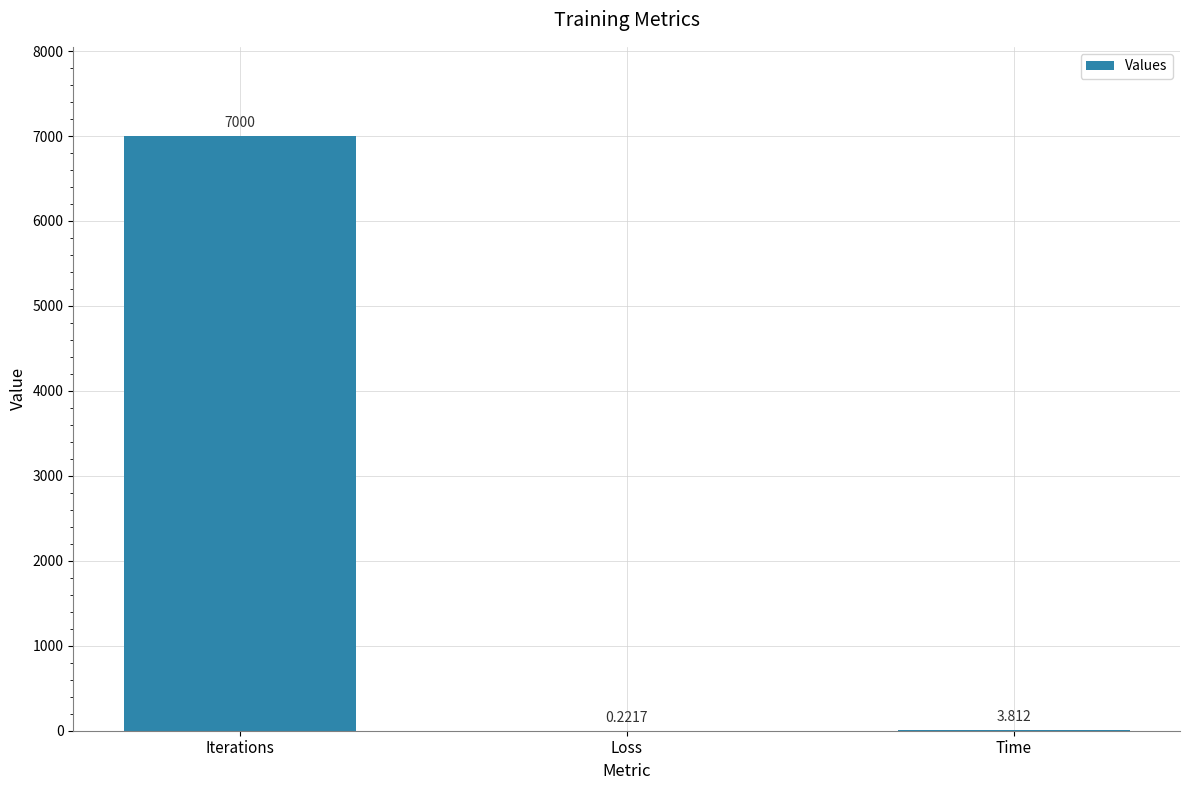

At which label does the data first exceed 3?

Iterations